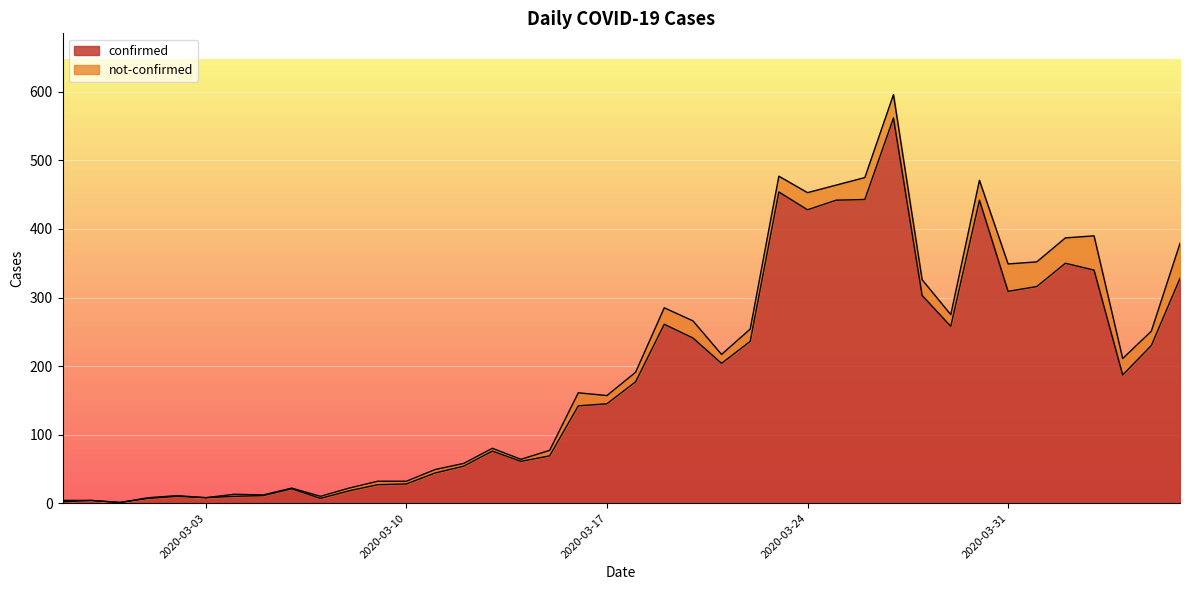

What is the average value?

181